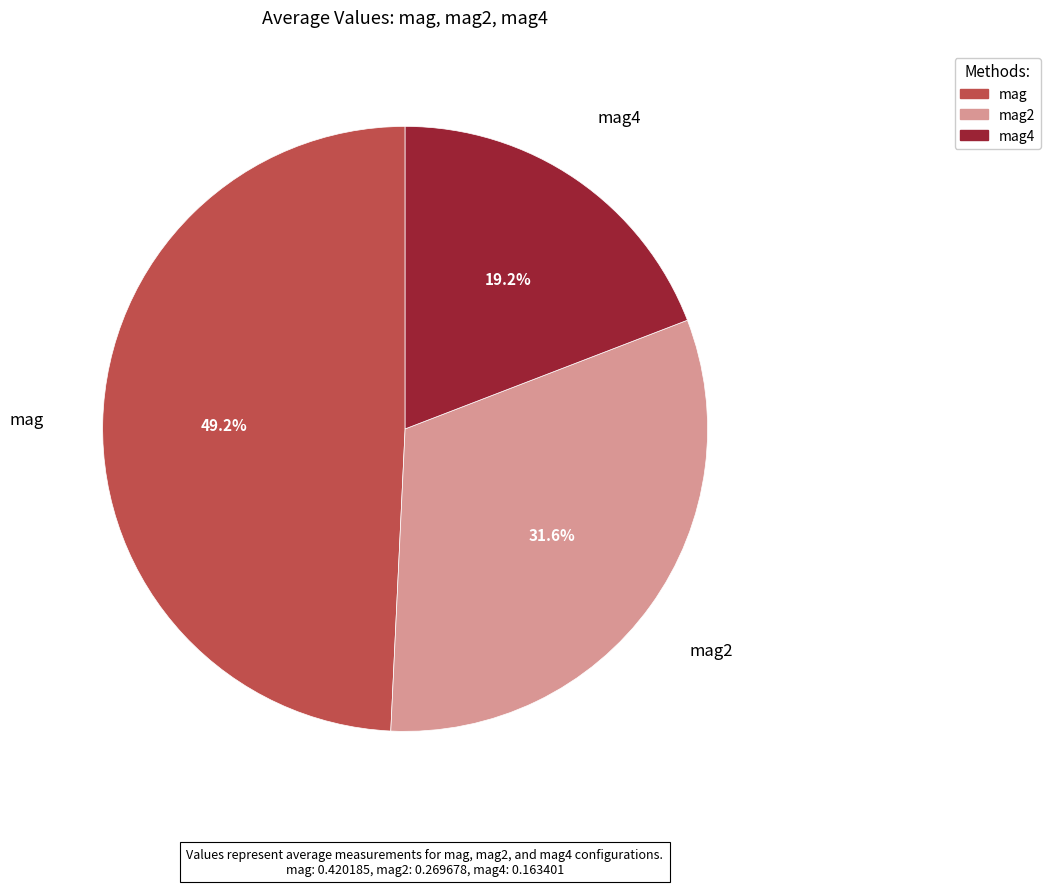

Is there any slice that represents more than half of the pie?

No